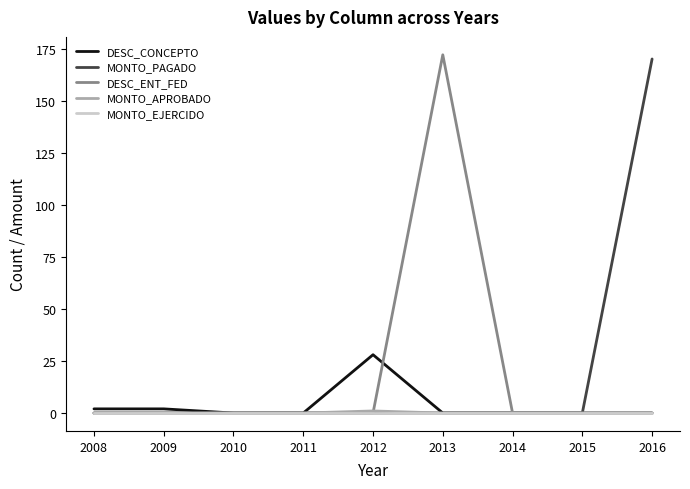

True or false: DESC_CONCEPTO has a value of 17 at 2016.

False